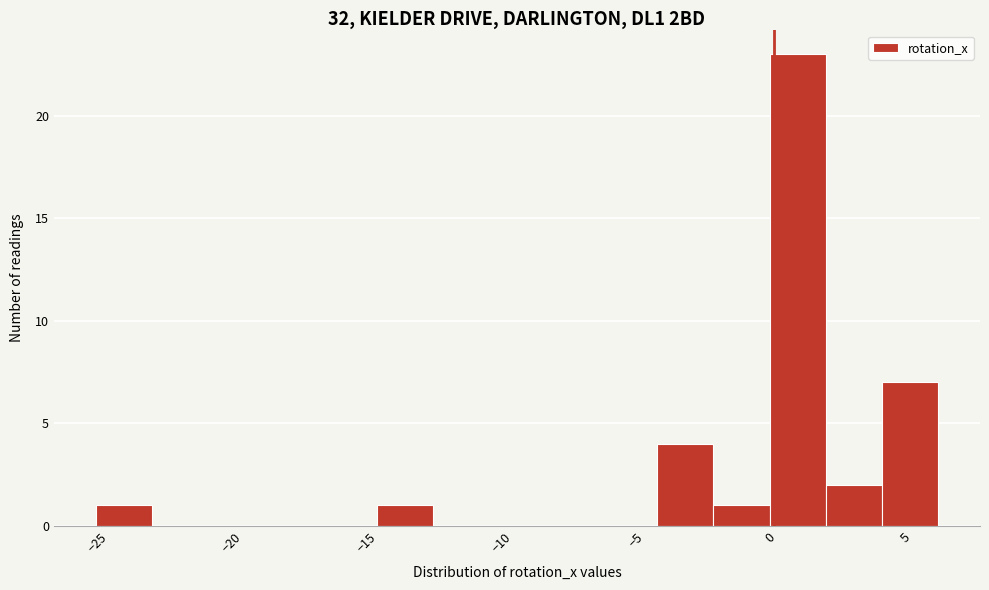

Reading left to right, transcribe this chart: for each bar, give the range it covers on the x-axis and its height. Neither the bar edges nor the heights are printed on the chart, so give them approximately, as read against the axes.

-25.0 to -23.0: 1
-23.0 to -21.0: 0
-21.0 to -19.0: 0
-19.0 to -16.5: 0
-16.5 to -14.5: 0
-14.5 to -12.5: 1
-12.5 to -10.5: 0
-10.5 to -8.5: 0
-8.5 to -6.5: 0
-6.5 to -4.0: 0
-4.0 to -2.0: 4
-2.0 to 0.0: 1
0.0 to 2.0: 23
2.0 to 4.0: 2
4.0 to 6.0: 7